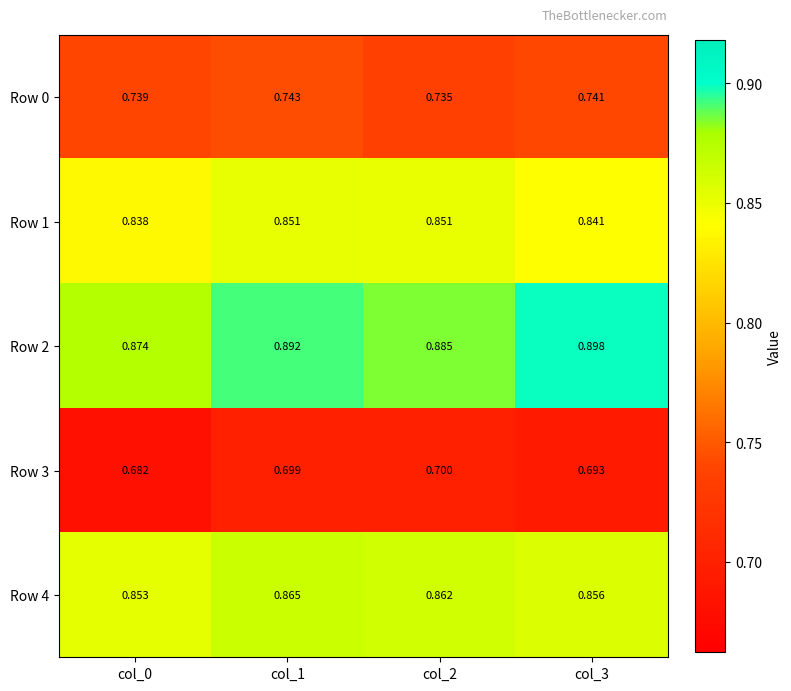

Is the value of Row 3 at col_0 greater than the value of Row 0 at col_2?

No